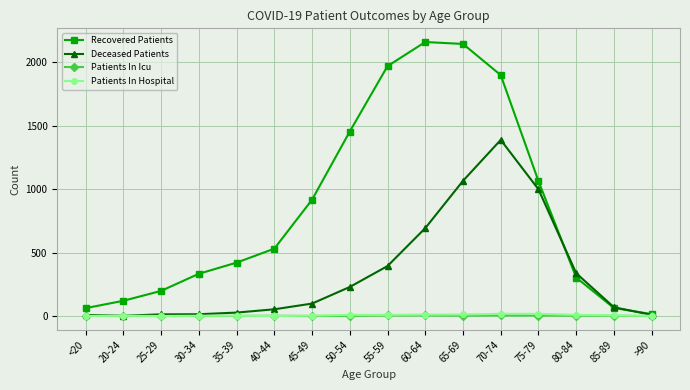

Which series has the largest range (max minus min)?

Recovered Patients